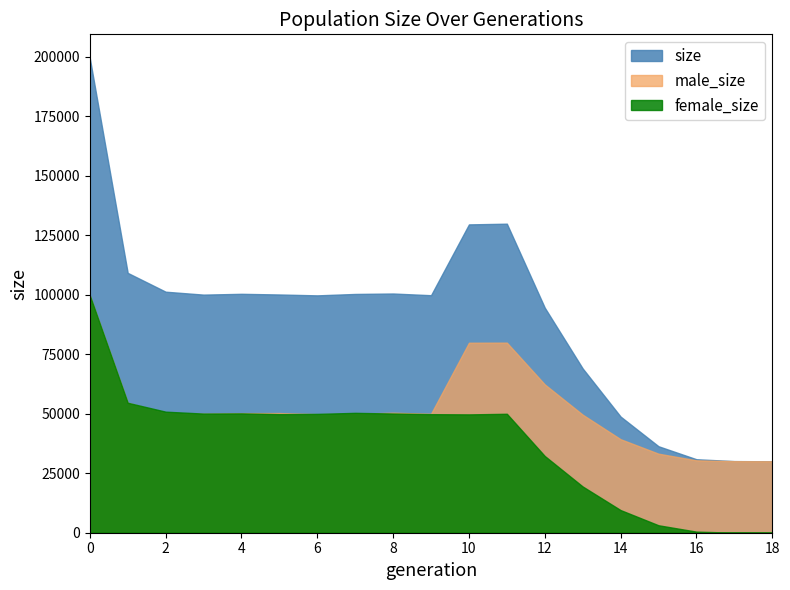

How many lines are shown in the chart?

3